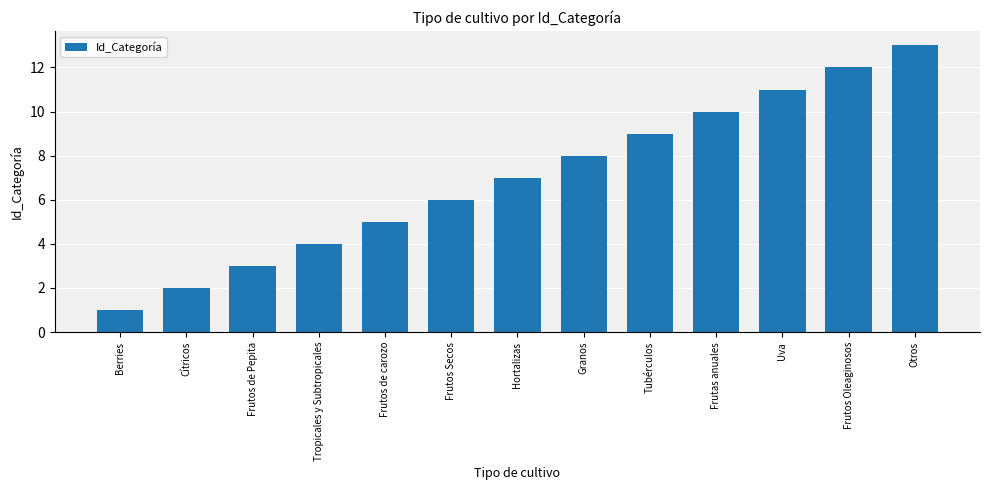

Reading left to right, what are all the values shown in this chart?

Berries=1	Cítricos=2	Frutos de Pepita=3	Tropicales y Subtropicales=4	Frutos de carozo=5	Frutos Secos=6	Hortalizas=7	Granos=8	Tubérculos=9	Frutas anuales=10	Uva=11	Frutos Oleaginosos=12	Otros=13